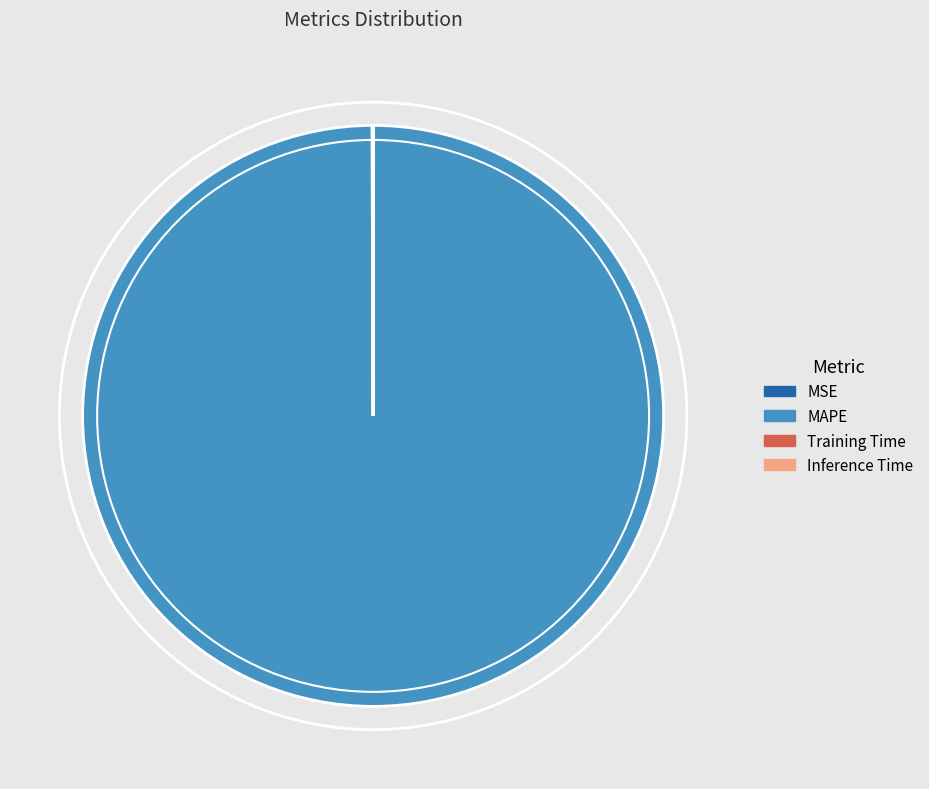

Which slice is the largest?

MAPE